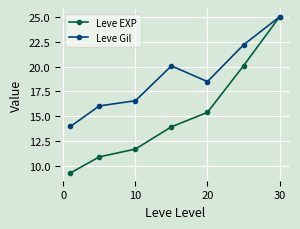

What is the maximum value for Leve Gil?

25.0